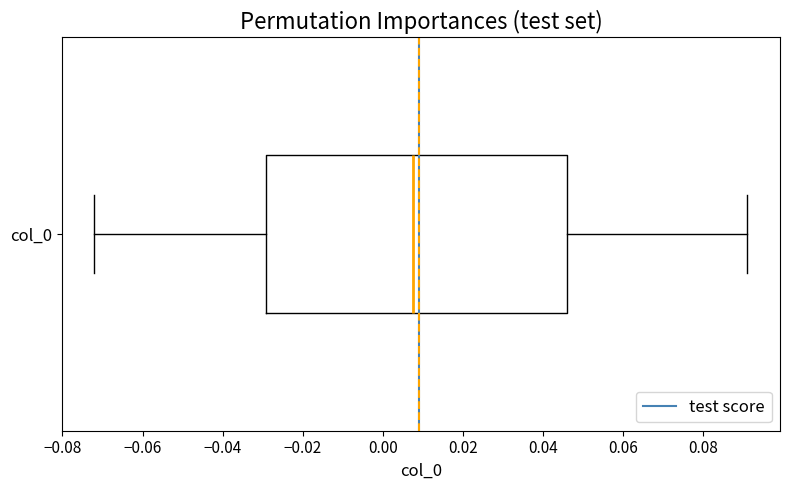

Where is the left edge of the box for col_0 on the x-axis? The values are not printed on the chart, so give them approximately, as read against the axis.

-0.030